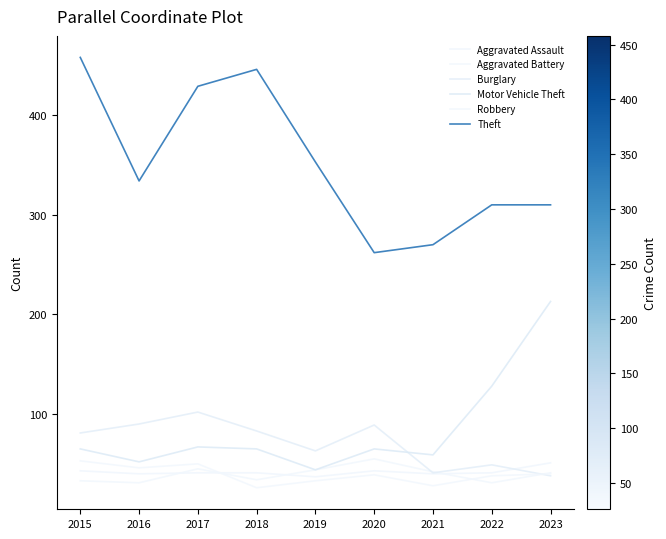

How many series are shown in this chart?

6